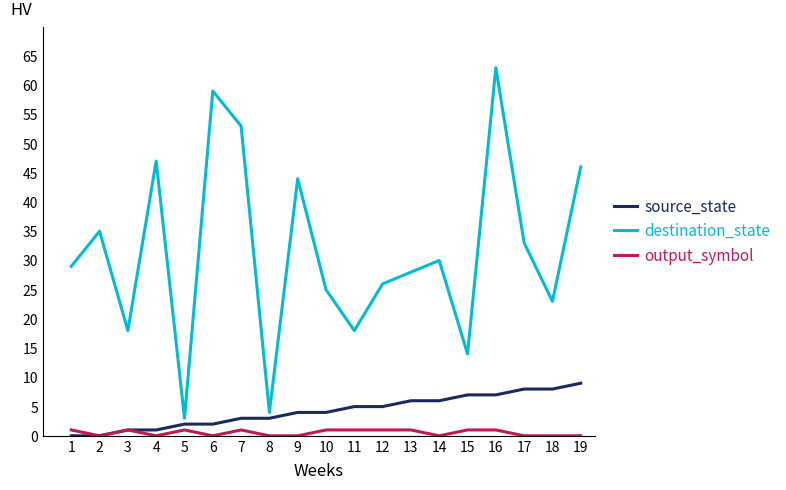

True or false: destination_state and output_symbol cross at least once.

False